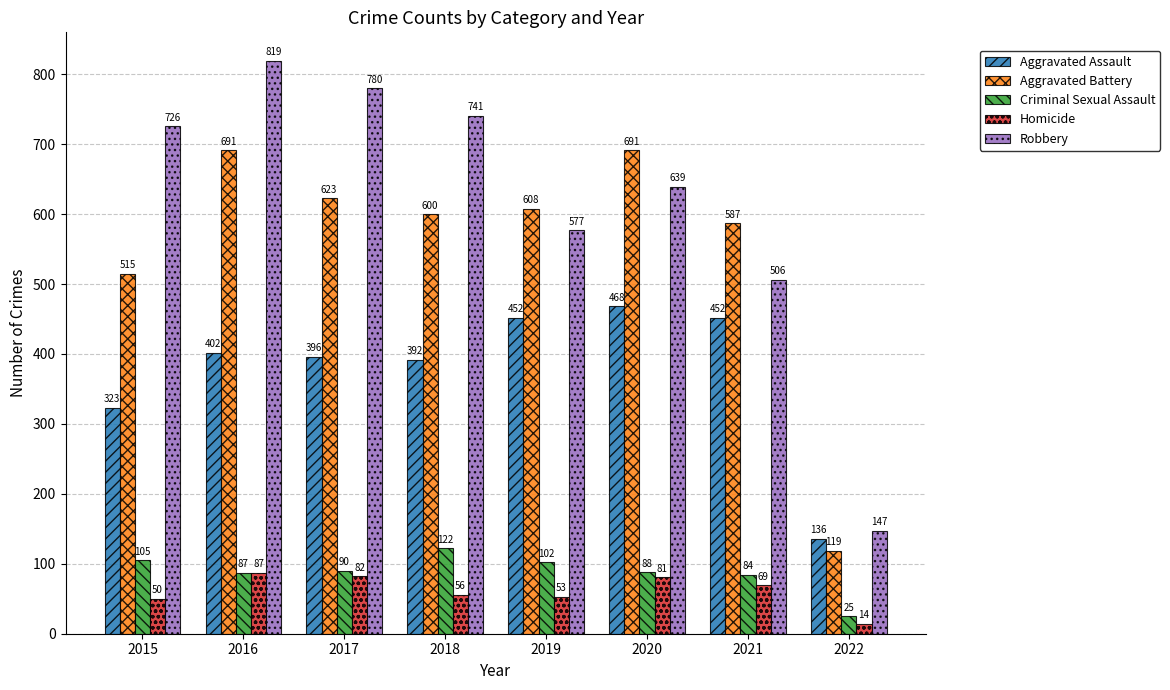

What is the difference between the maximum and second lowest values in the Criminal Sexual Assault series?

38